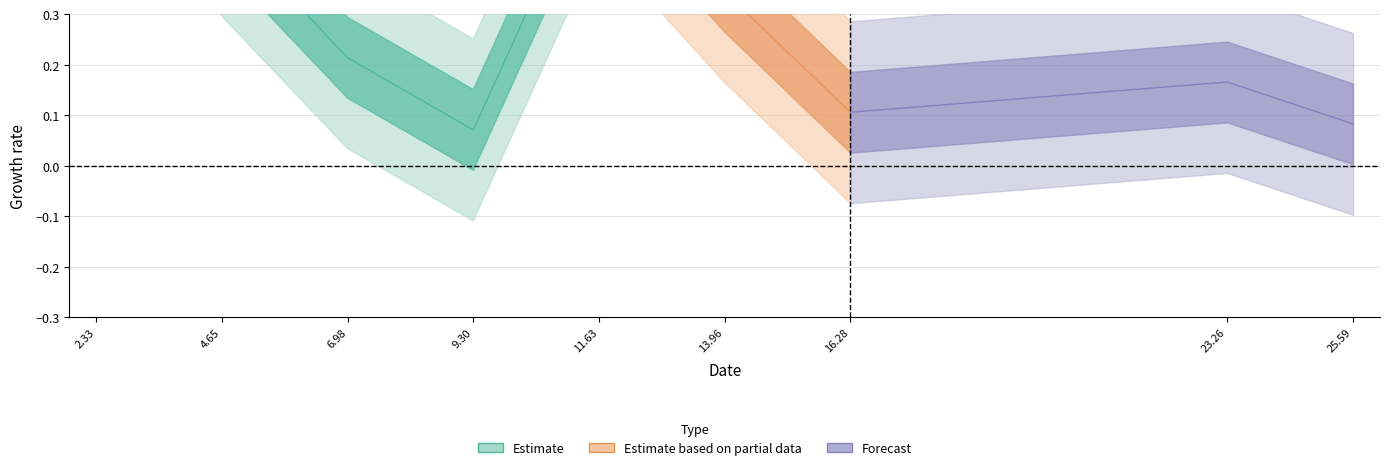

What is the sum of all values?

3.1